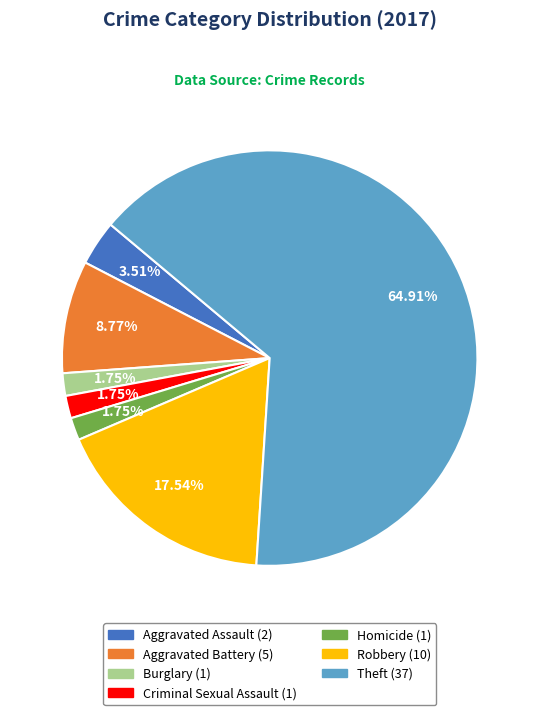

Is it true that Theft is 65% of the pie?

True